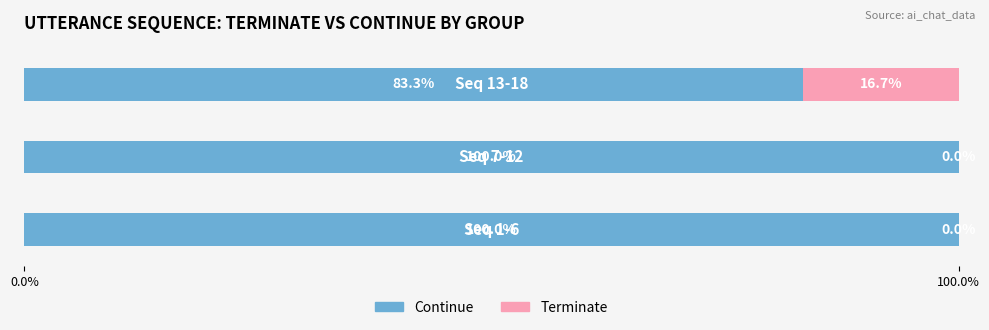

What is the maximum value for Continue?

100.0